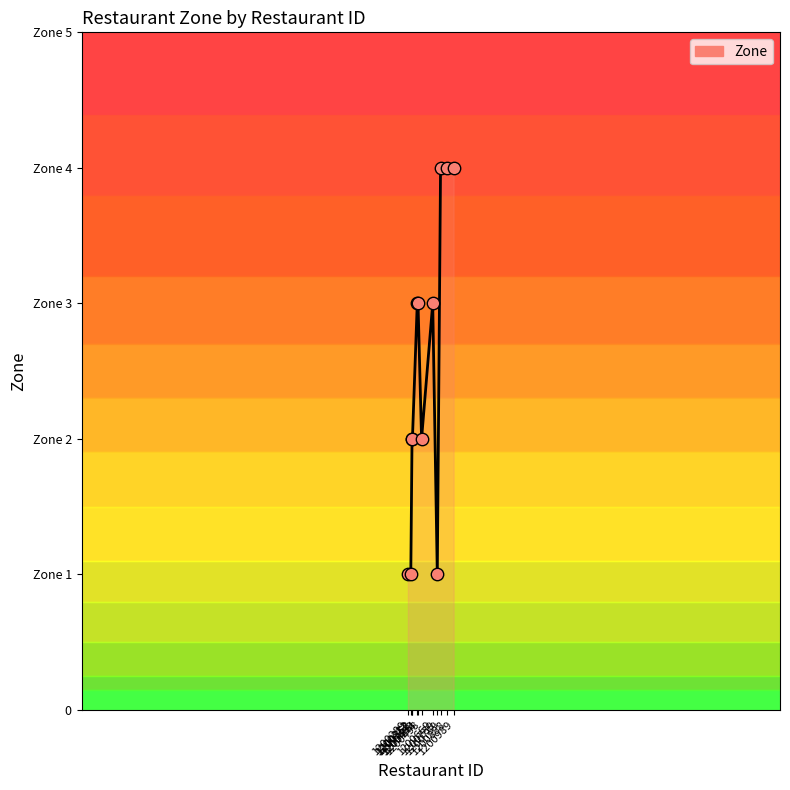

Which has a higher value, 1200739 or 1200669?

1200669